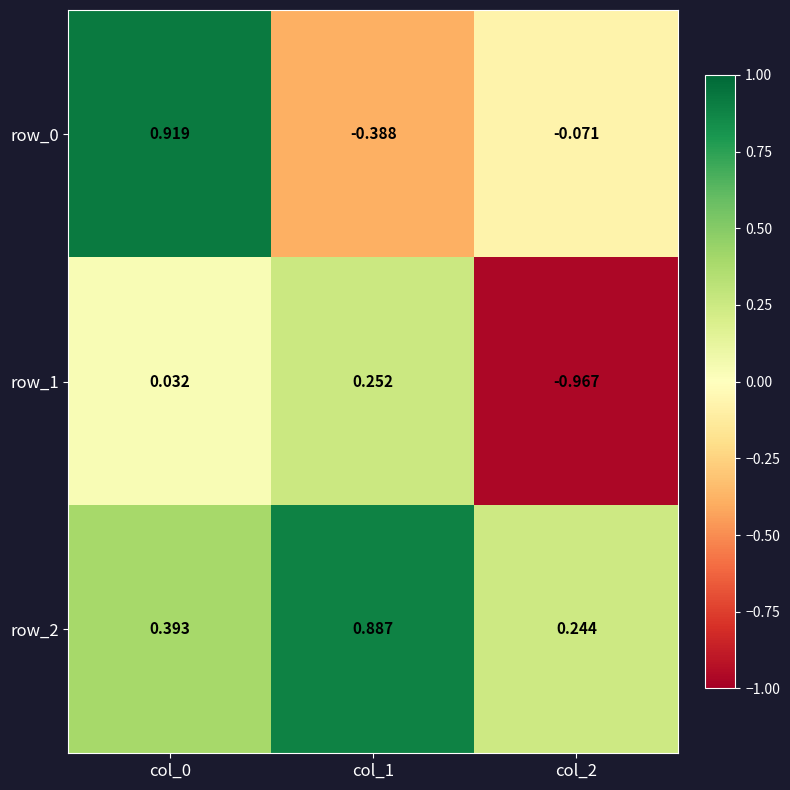

What is the difference between the row_1 values at col_2 and col_0?

1.0